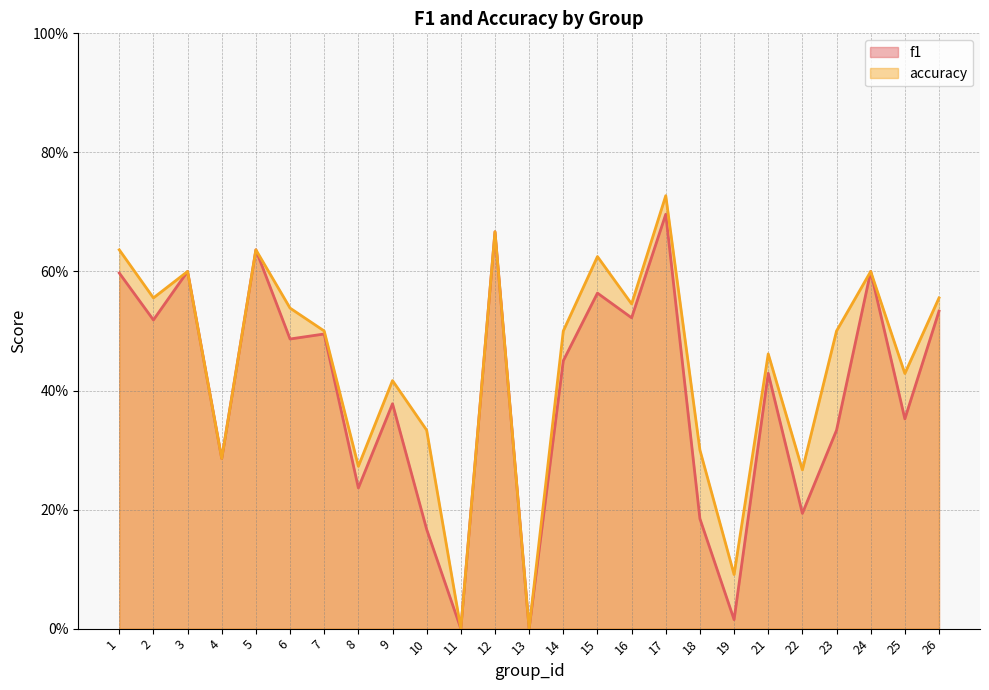

What is the difference between the maximum and second lowest values in the f1 series?

0.7